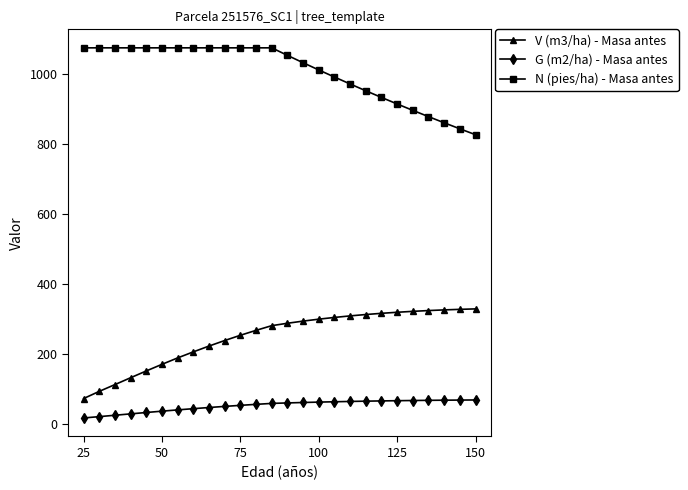

What is the value of the V (m3/ha) - Masa antes point at the 4th from the left?

132.1